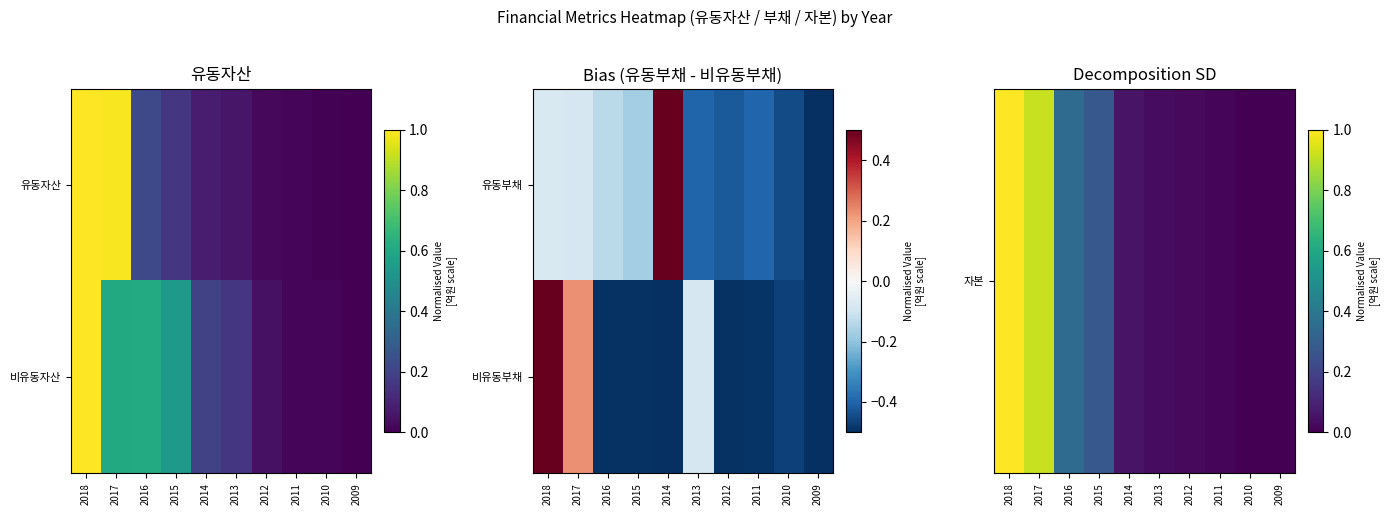

At which label does 비유동부채 reach its peak?

2018